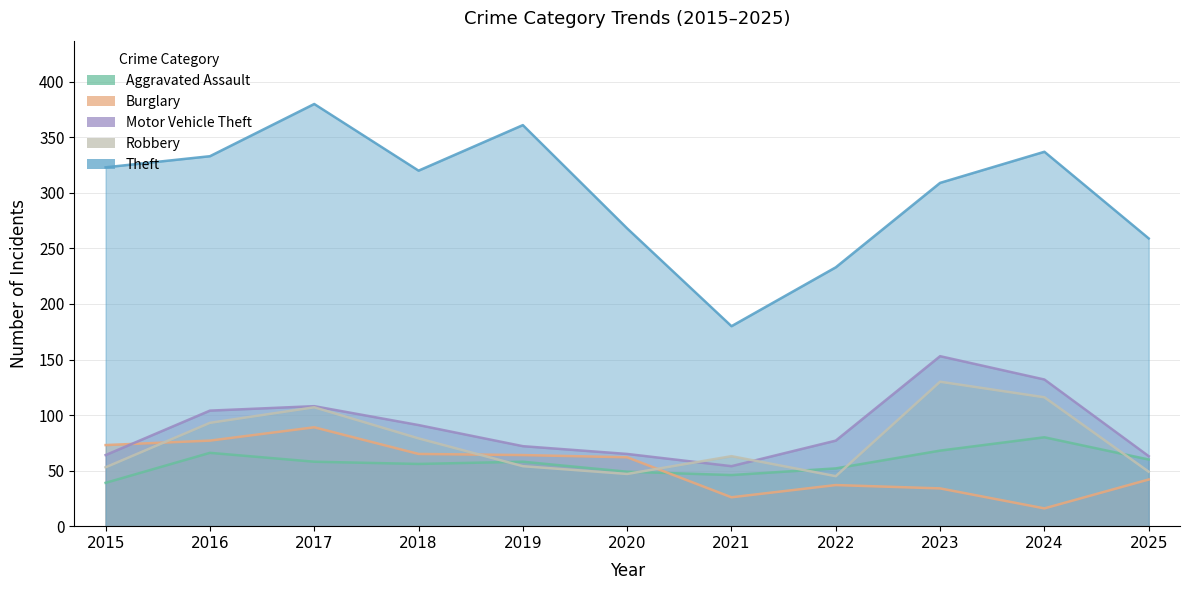

Reading right to left, what are all the values shown in this chart?

Aggravated Assault: 2025=60	2024=80	2023=68	2022=52	2021=46	2020=49	2019=58	2018=56	2017=58	2016=66	2015=39
Burglary: 2025=42	2024=16	2023=34	2022=37	2021=26	2020=62	2019=64	2018=65	2017=89	2016=77	2015=73
Motor Vehicle Theft: 2025=63	2024=132	2023=153	2022=77	2021=54	2020=65	2019=72	2018=91	2017=108	2016=104	2015=64
Robbery: 2025=49	2024=116	2023=130	2022=45	2021=63	2020=47	2019=54	2018=79	2017=107	2016=93	2015=53
Theft: 2025=259	2024=337	2023=309	2022=233	2021=180	2020=268	2019=361	2018=320	2017=380	2016=333	2015=323